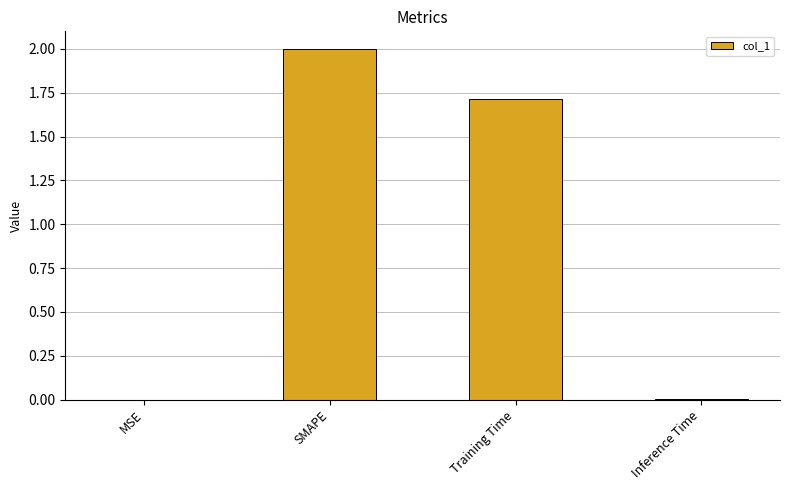

How many values exceed 1?

2